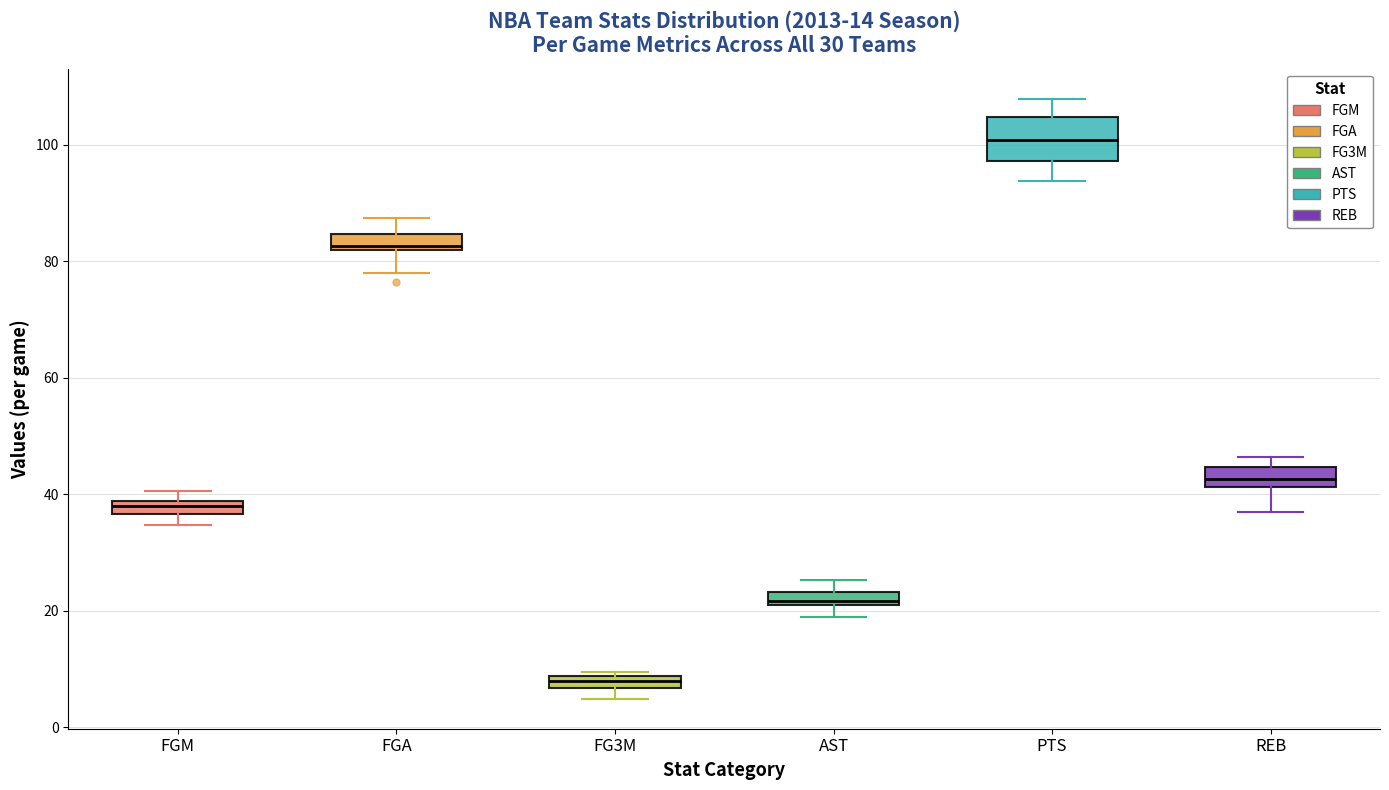

Where is the lower edge of the box for AST on the y-axis? The values are not printed on the chart, so give them approximately, as read against the axis.

22